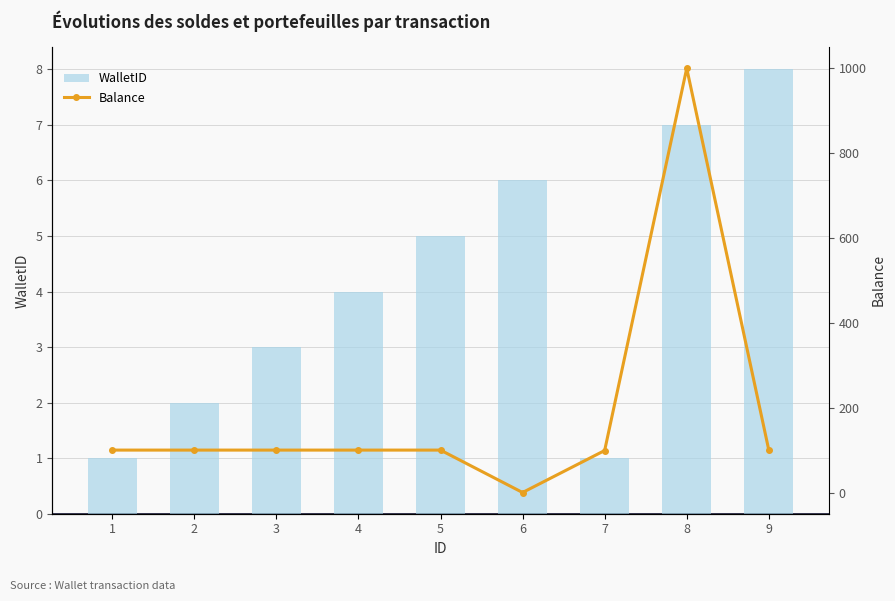

At 6, list the series in order from largest to smallest.

WalletID, Balance